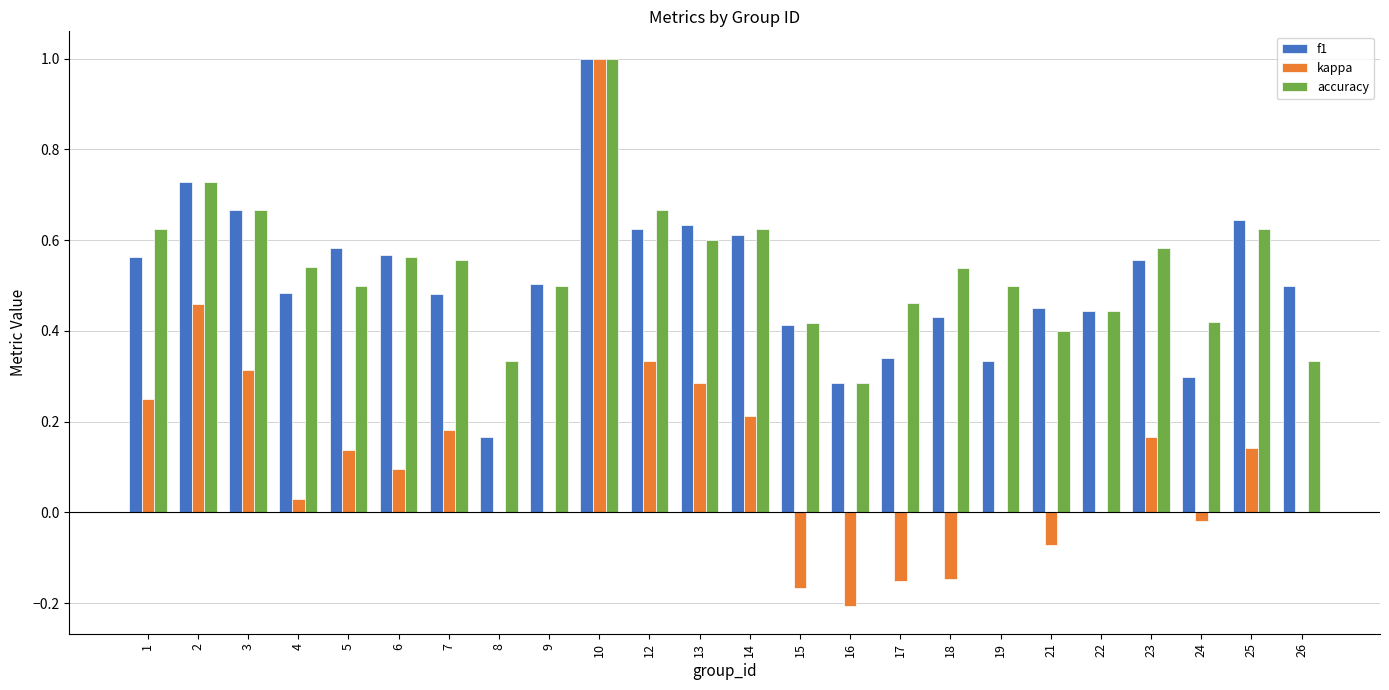

Is it true that f1 equals 0.5 at 17?

False